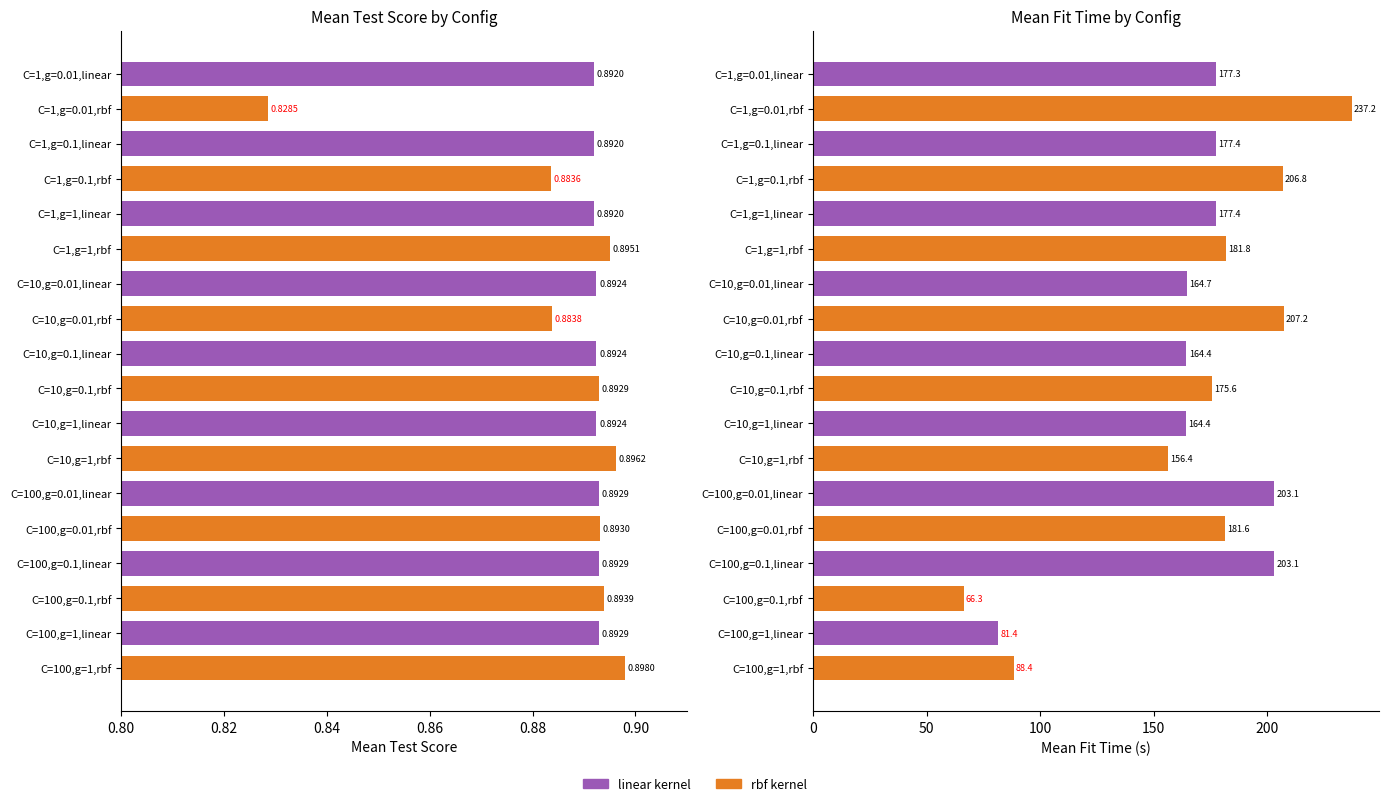

Are the bars horizontal?

Yes